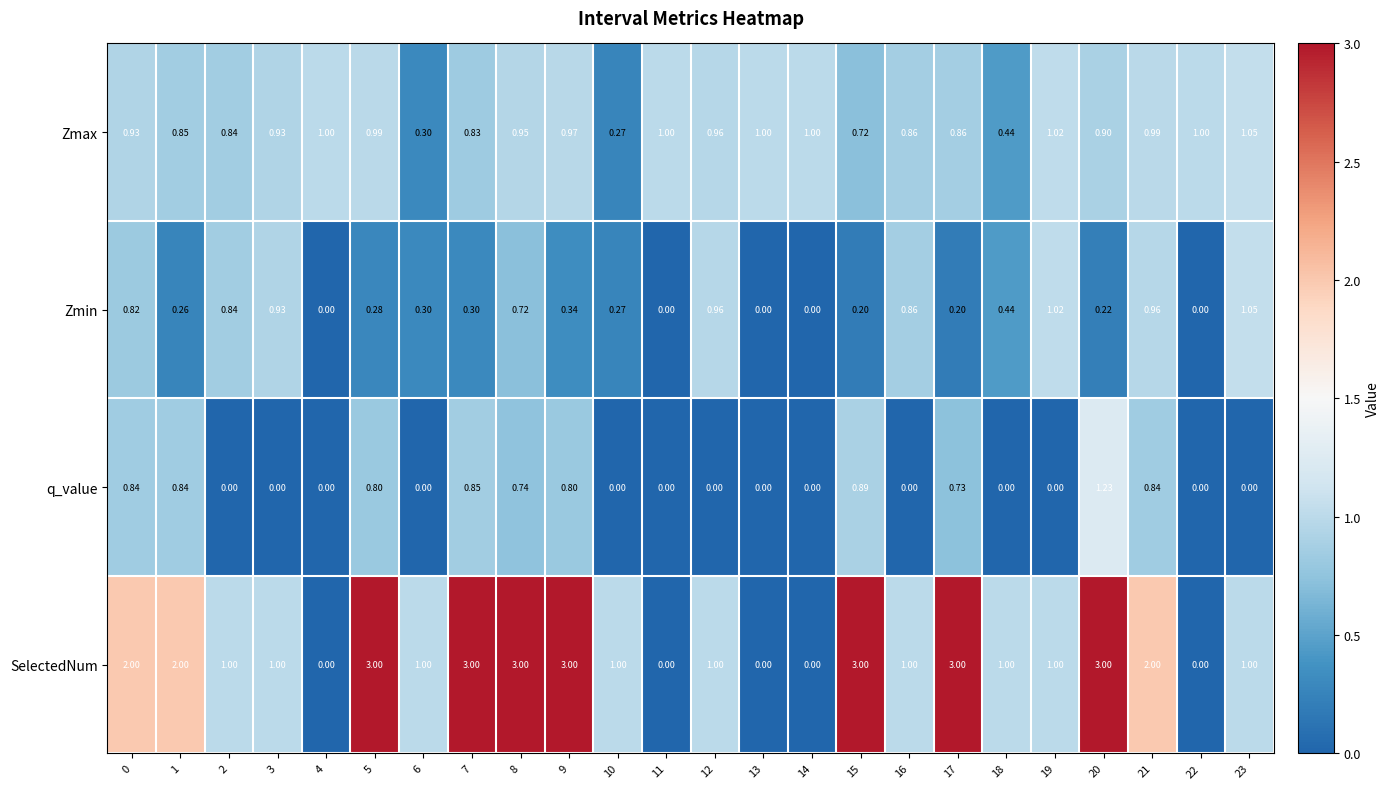

Which series has the widest spread of values?

SelectedNum